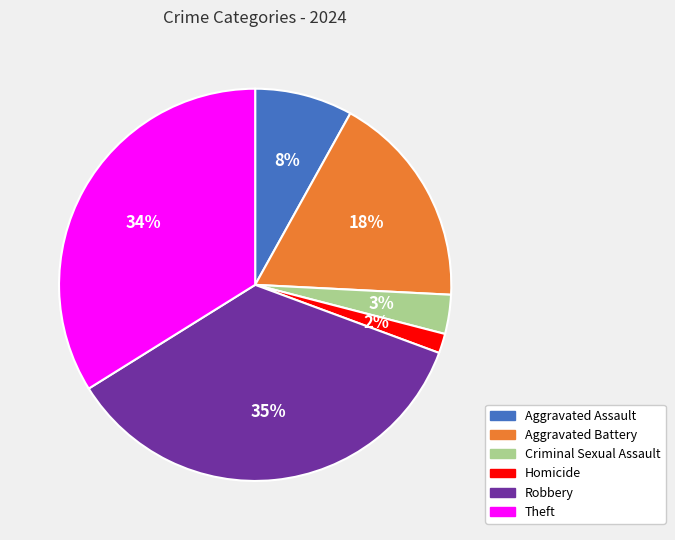

Between Aggravated Assault and Homicide, which is larger?

Aggravated Assault